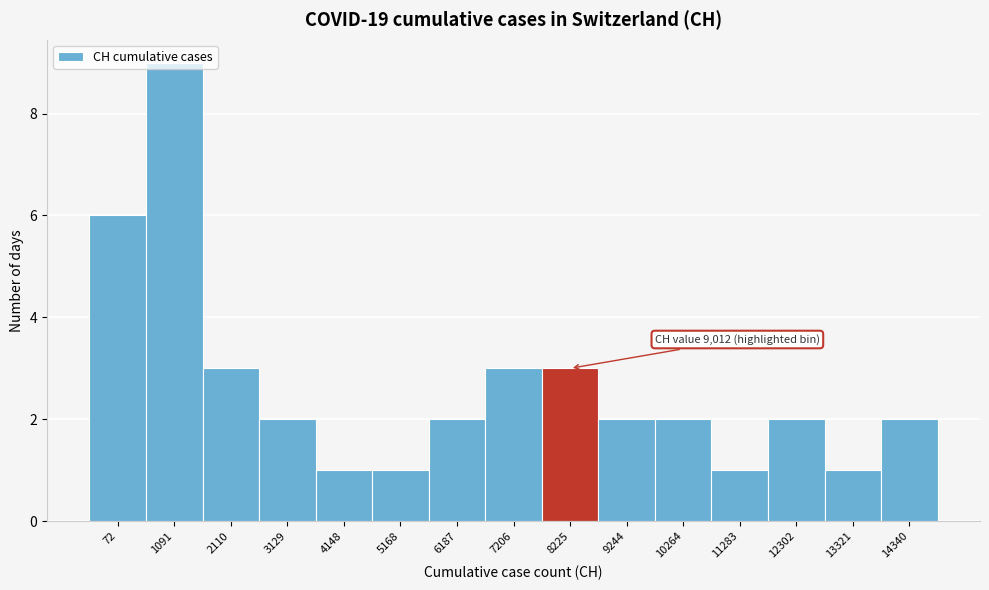

Is it true that the value at 10264 is 0?

False